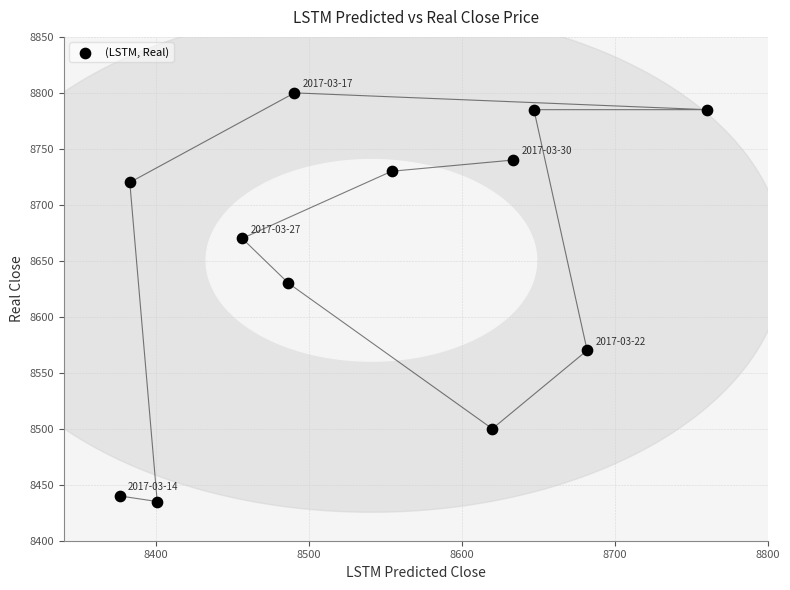

What Y value in the scatter plot is closest to 8617?

8630